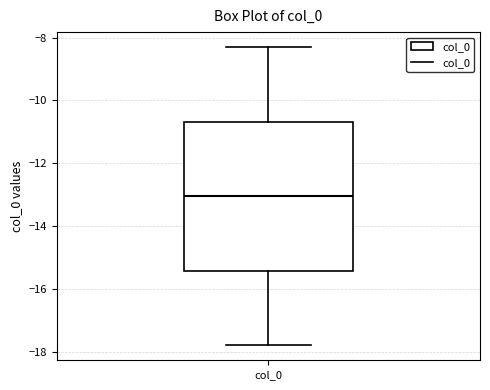

Transcribe this box plot: give where the median line is, the range the box spans, and where the two whiskers end, as read against the y-axis. The values are not printed on the chart, so give them approximately, as read against the axis.

median -13.0, box -15.4 to -10.6, whiskers -17.8 to -8.2